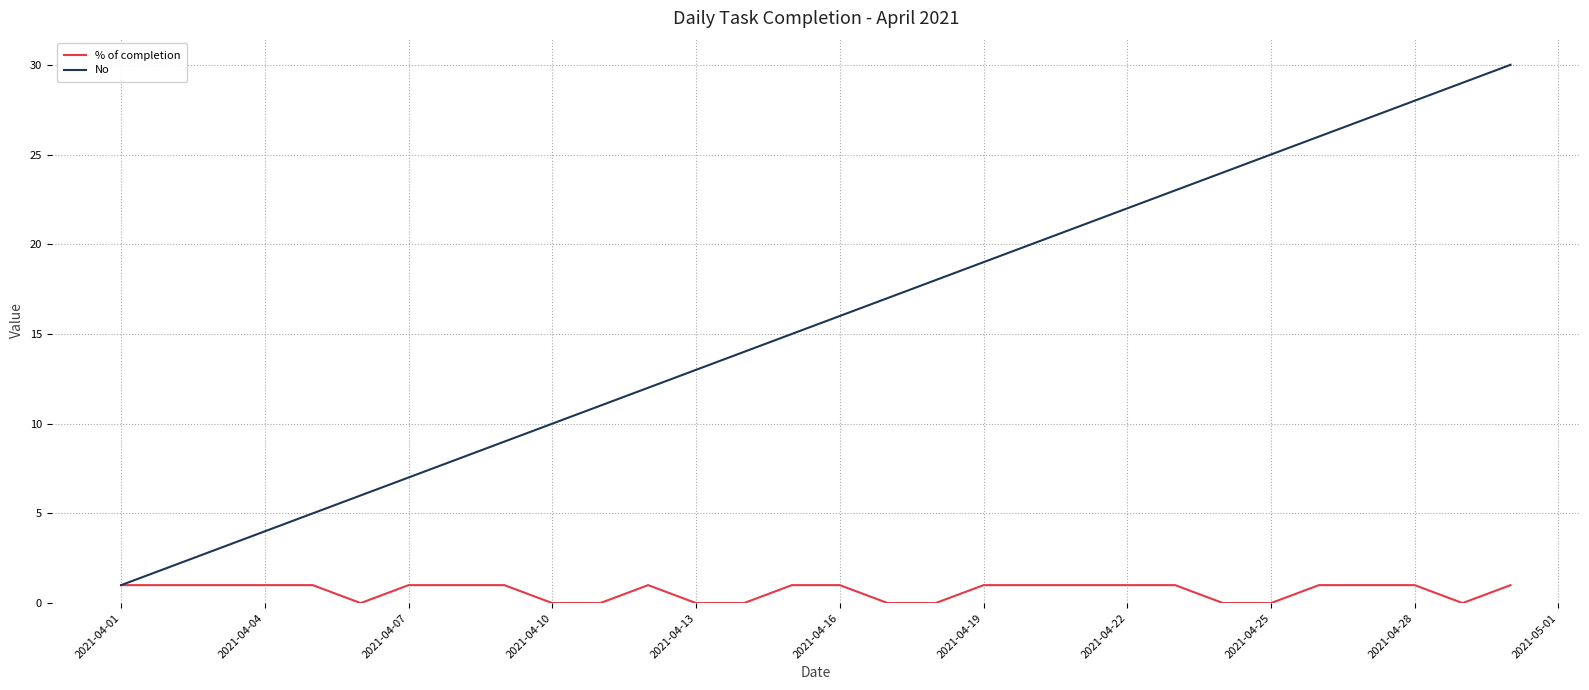

Which series has the largest total across all categories?

No